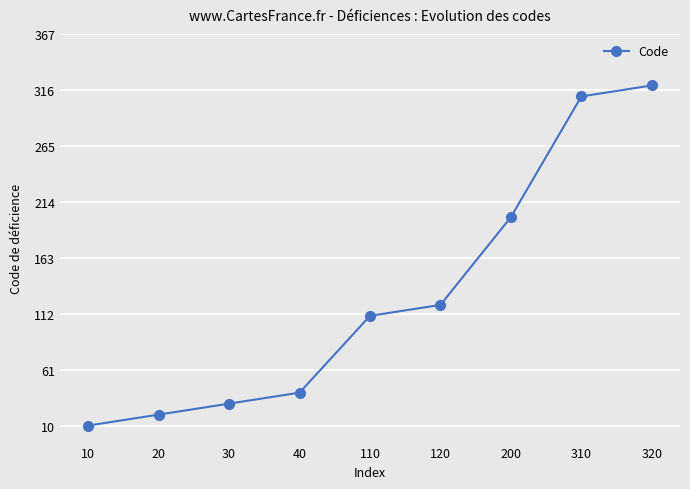

Approximately how many times larger is the value at 110 compared to 20?

5.5